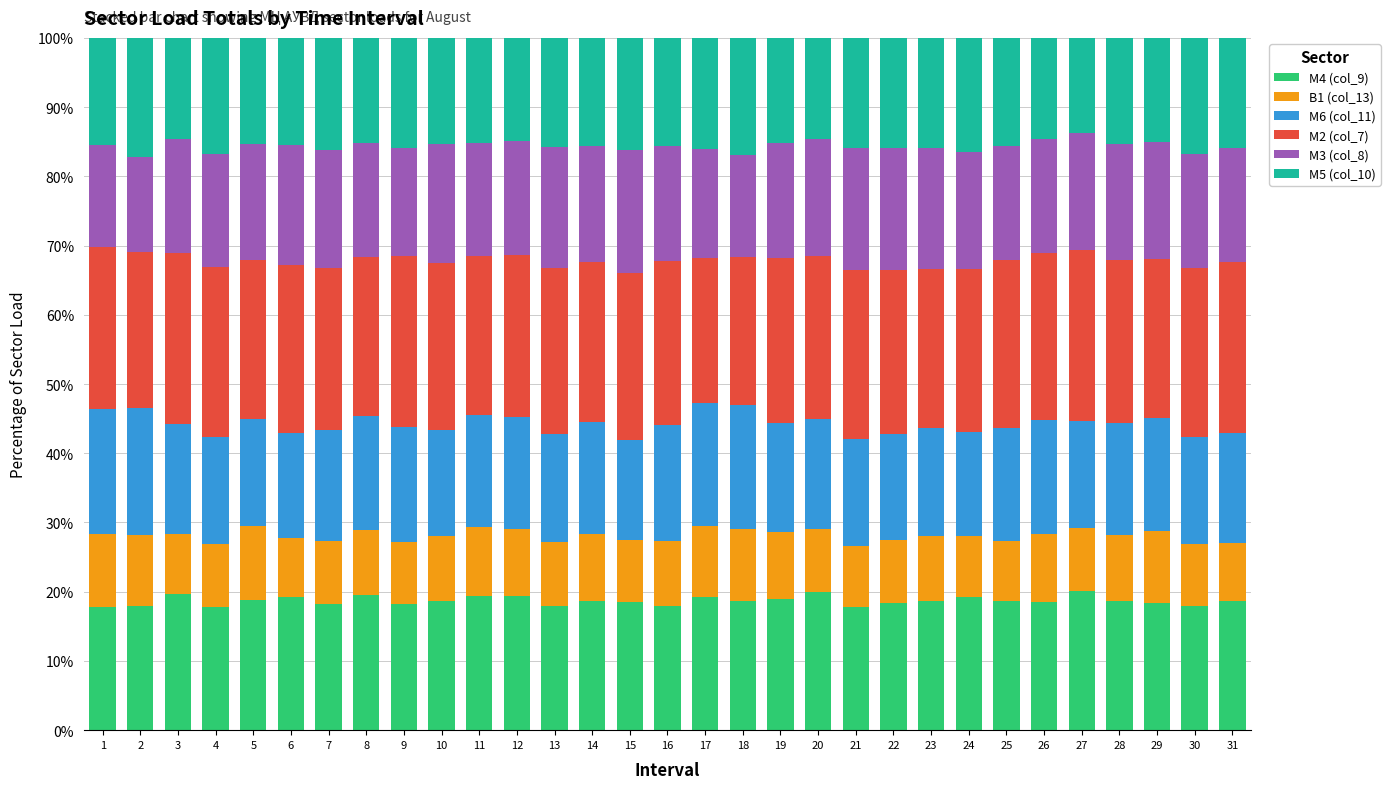

The М4 (col_9) series shows 18.7 at 23. True or false?

True